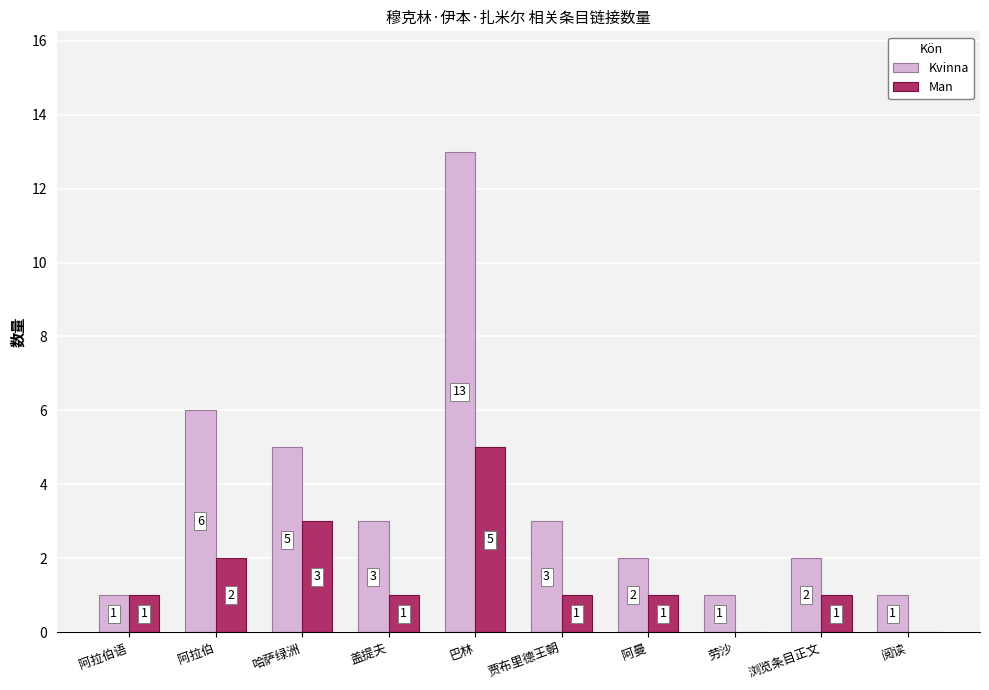

The Man series shows 4 at 哈萨绿洲. True or false?

False